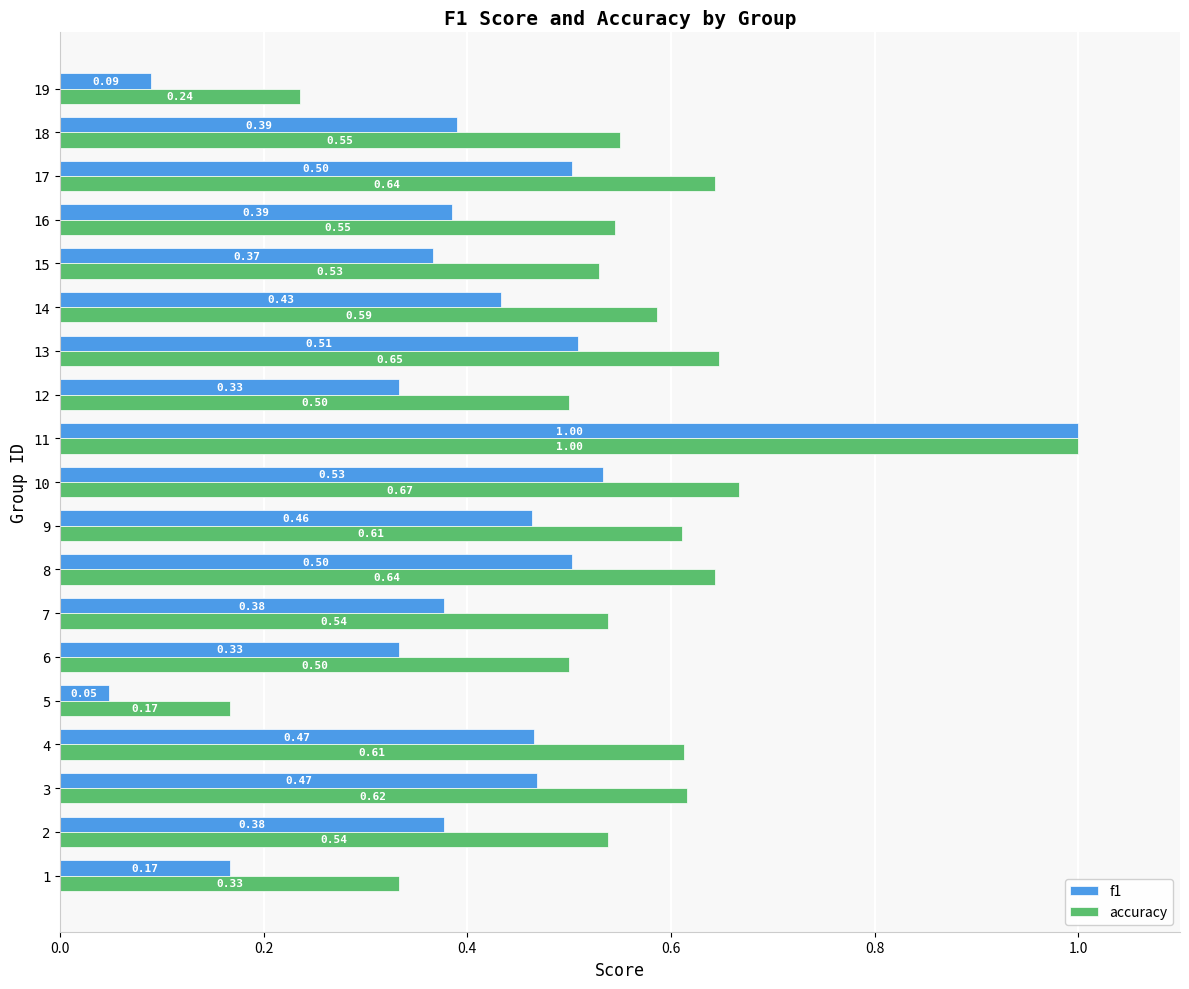

Between 10 and 16, which series saw the biggest shift?

f1